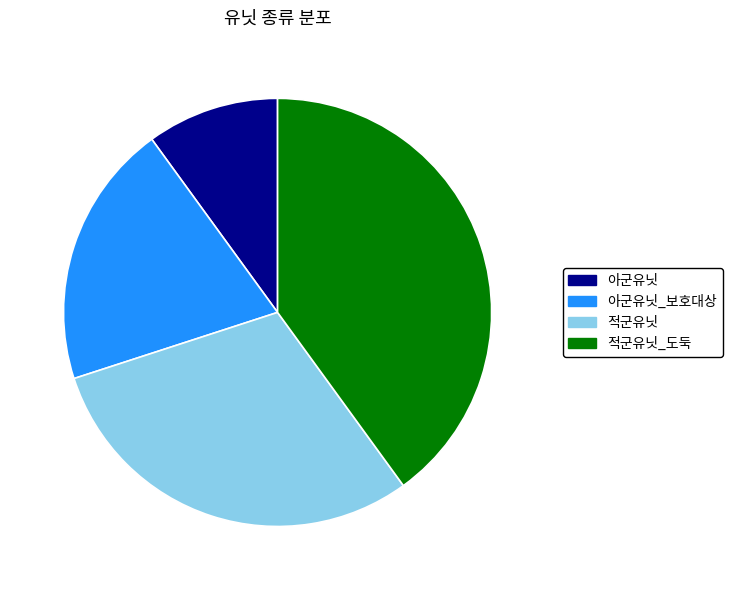

The 적군유닛_도둑 slice represents 26% of the pie. True or false?

False